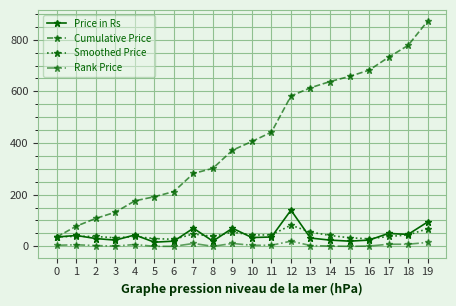

True or false: Rank Price has more than 0 points higher than both neighbors.

True